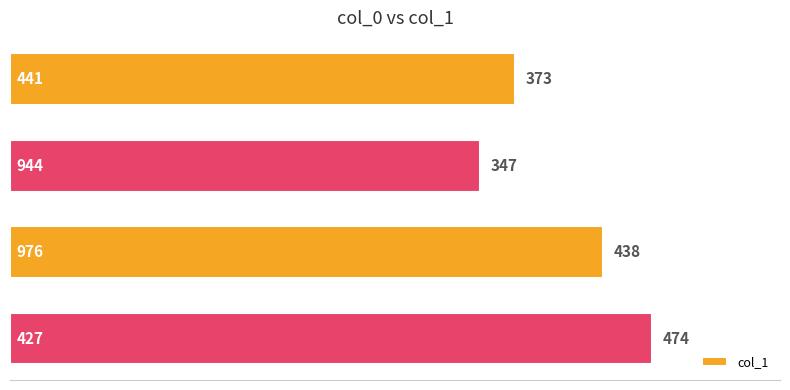

How many bars are there in total?

4